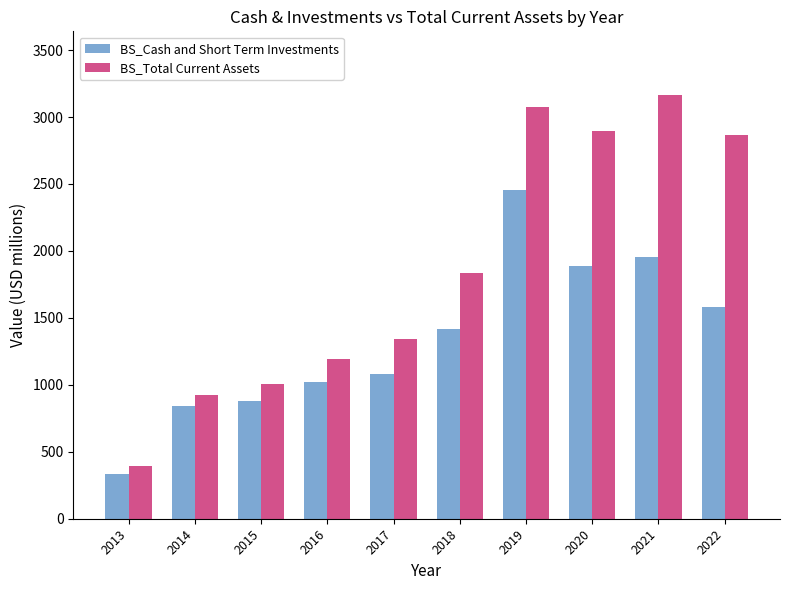

Which label corresponds to the largest value in the chart?

2021